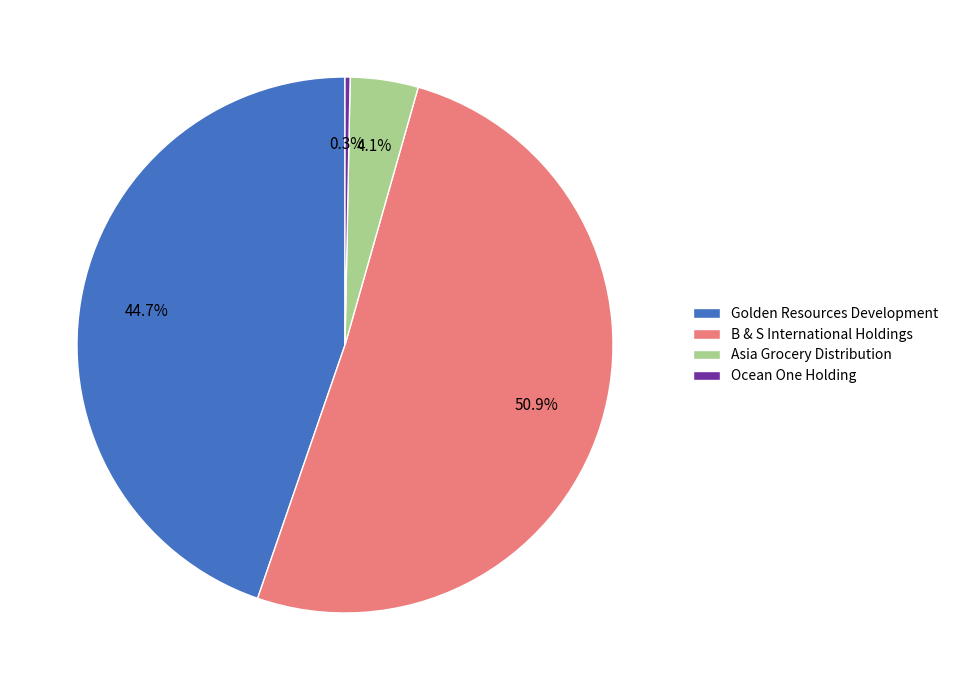

True or false: Ocean One Holding accounts for 0% of the total.

True